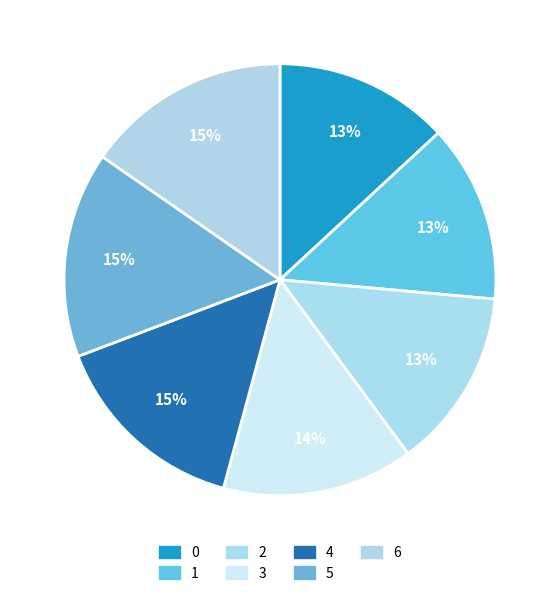

To the nearest percent, what is the difference between the largest and smallest slice percentages?

2%